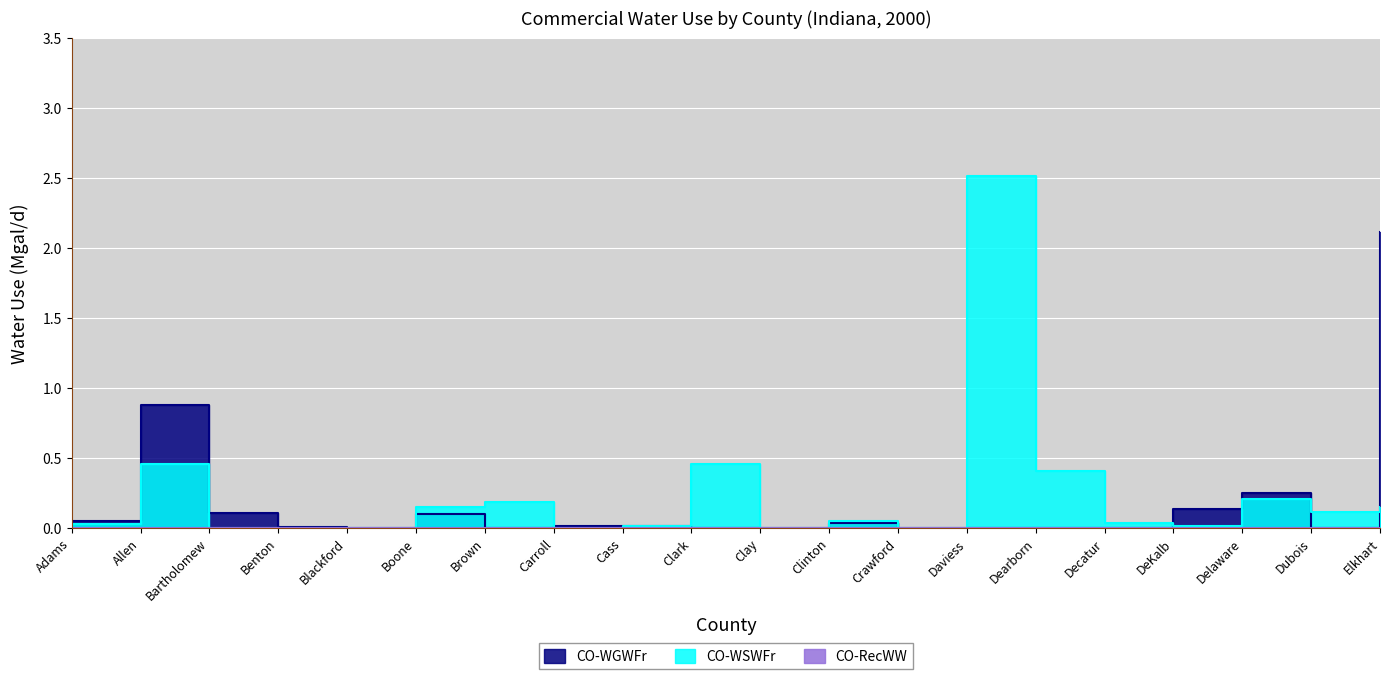

At which category does CO-WGWFr reach its first local valley?

Blackford